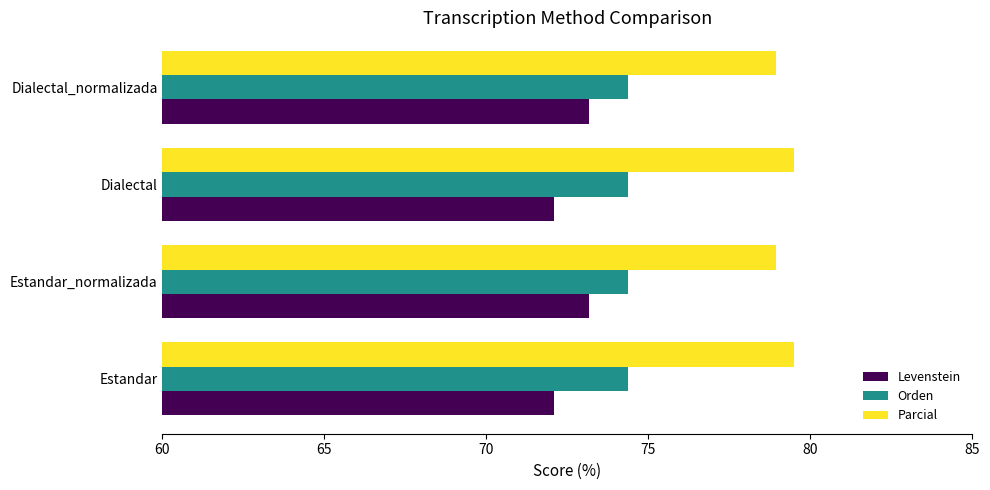

True or false: Parcial has a value of 51.9 at Estandar.

False